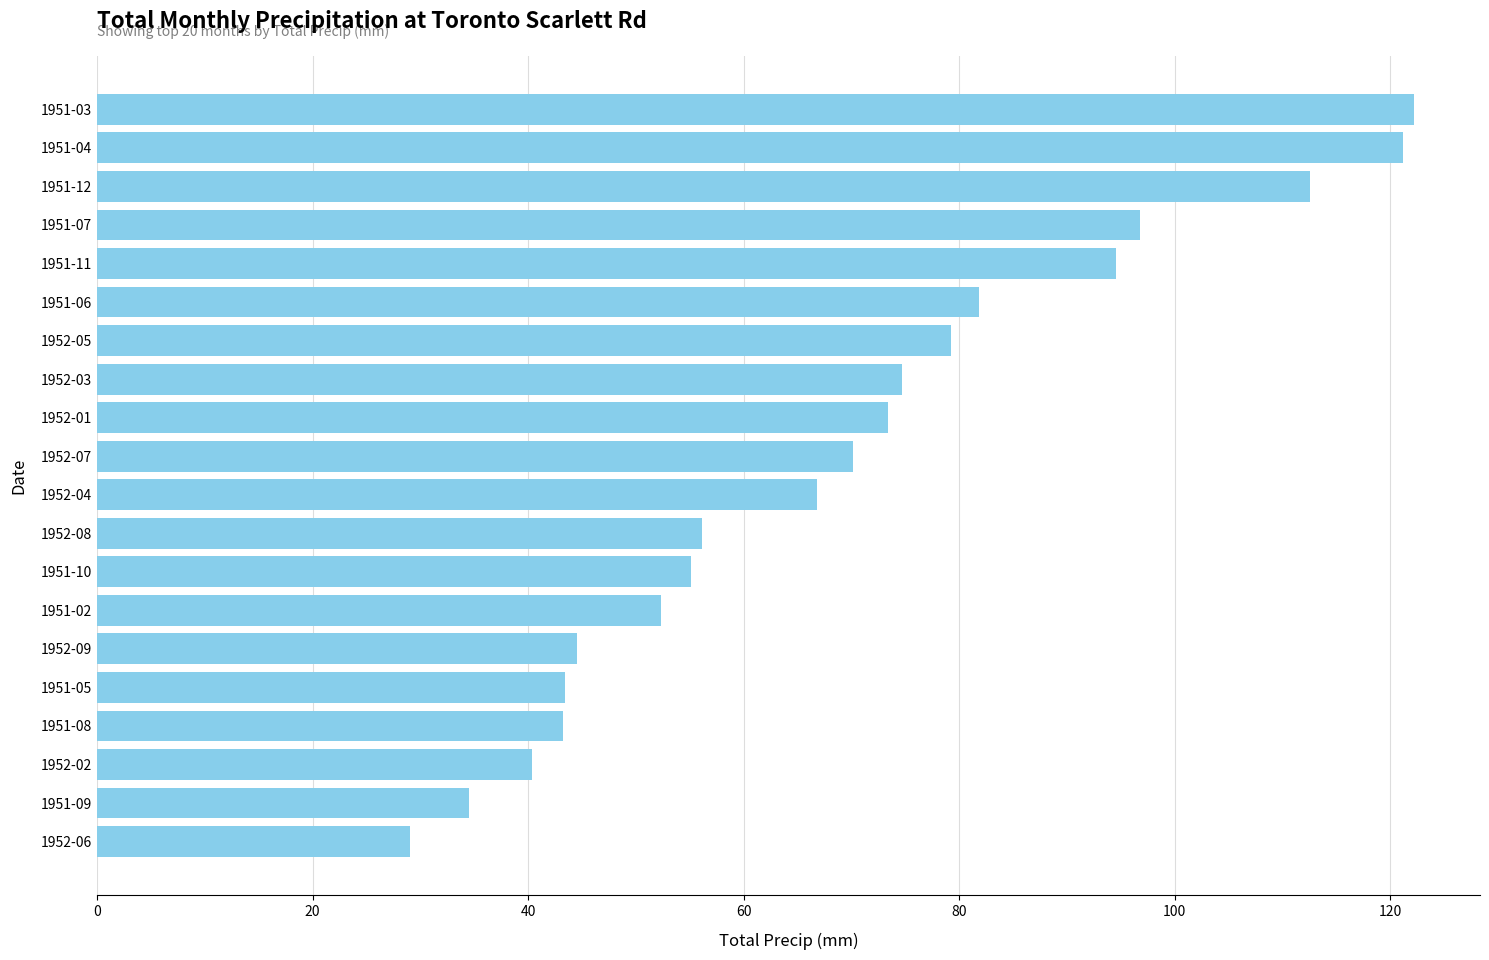

Approximately how many times larger is the value at 1951-06 compared to 1952-04?

1.2